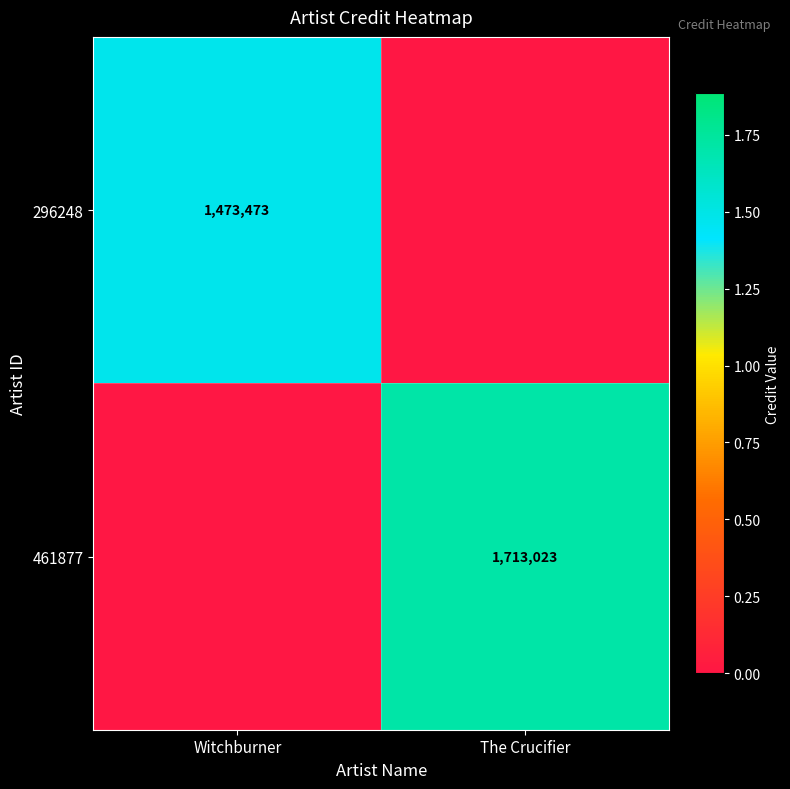

The value of 461877 at The Crucifier is 1713023. True or false?

True